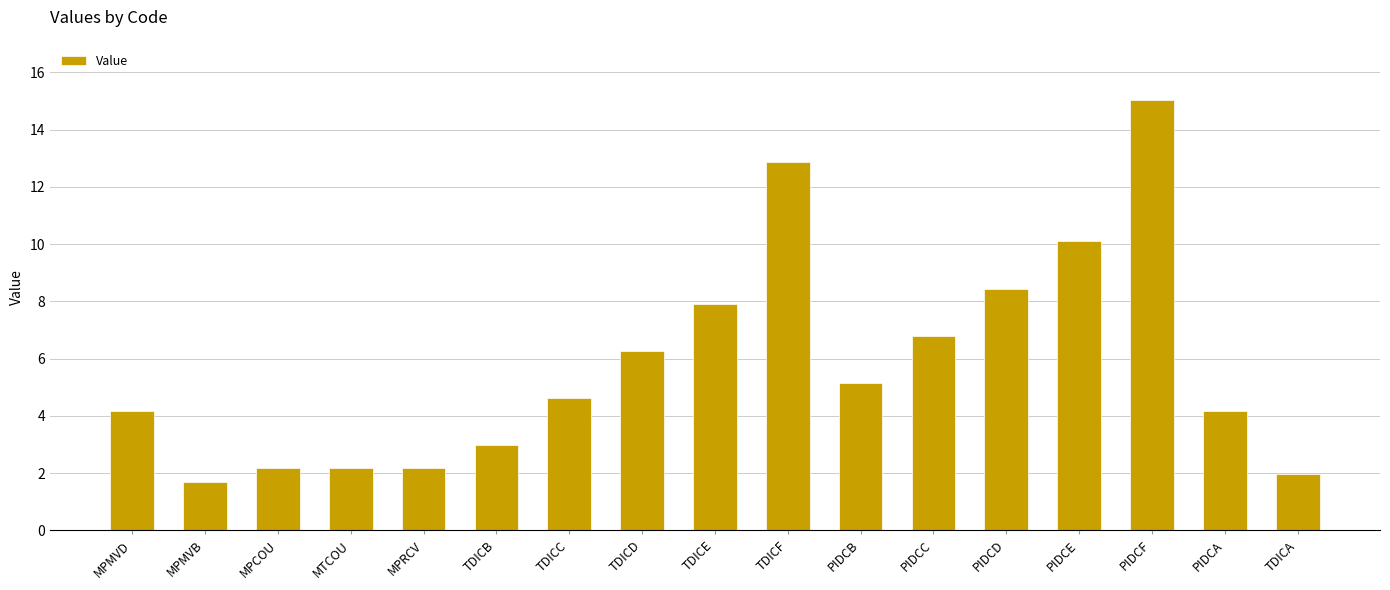

What is the minimum value shown in the chart?

1.7